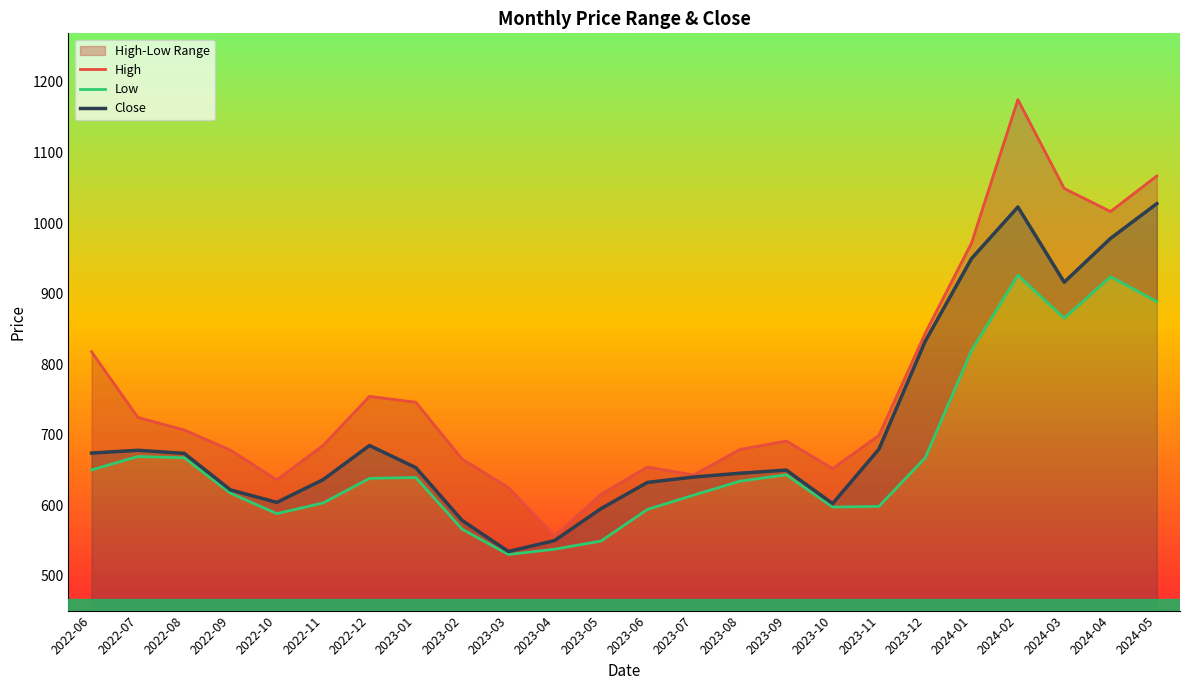

At which category is the sum across all series the highest?

2024-02